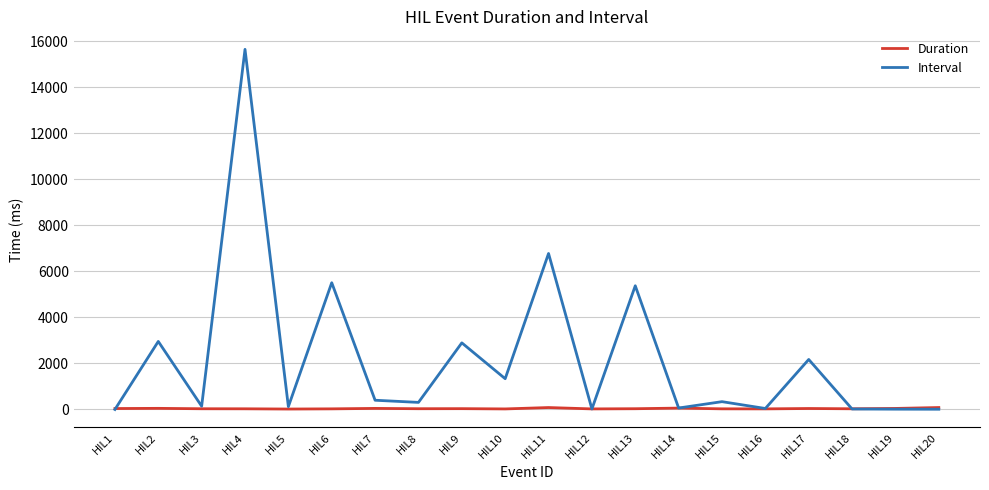

Which series has the largest total across all categories?

Interval